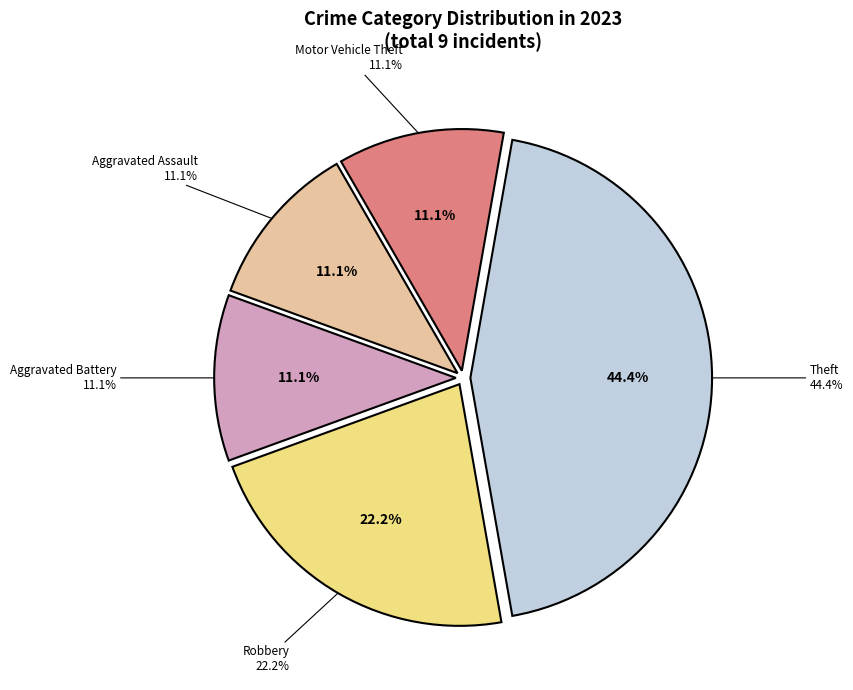

To the nearest percent, what portion does Aggravated Battery represent?

11%